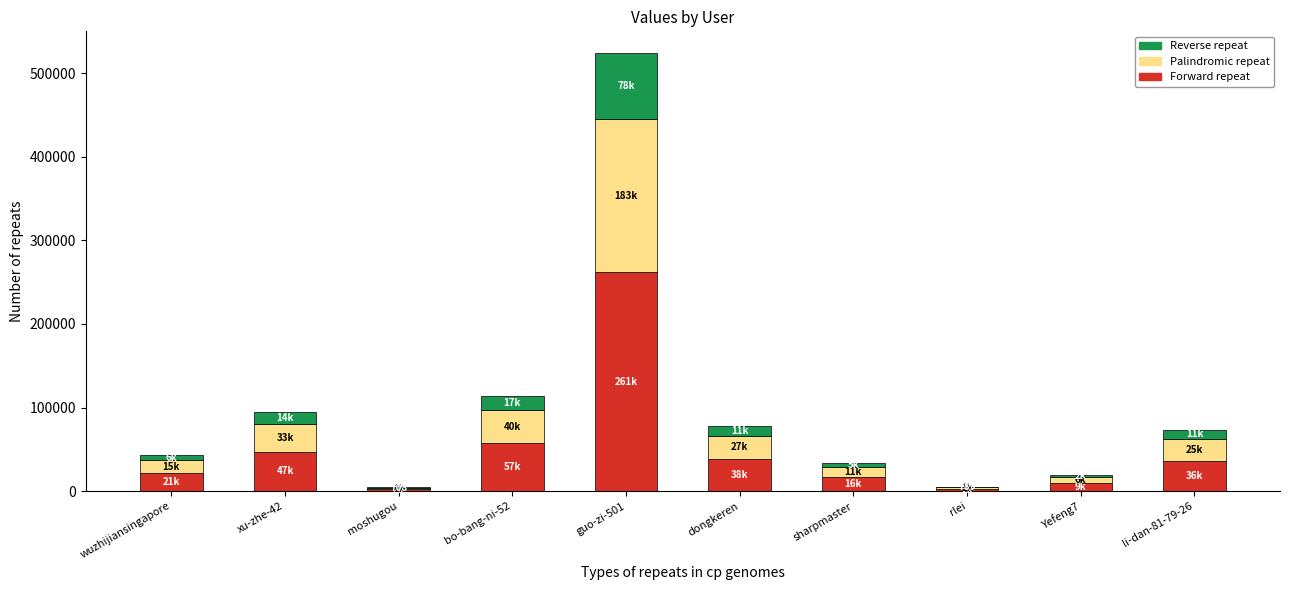

At which category is the sum across all series the highest?

guo-zi-501